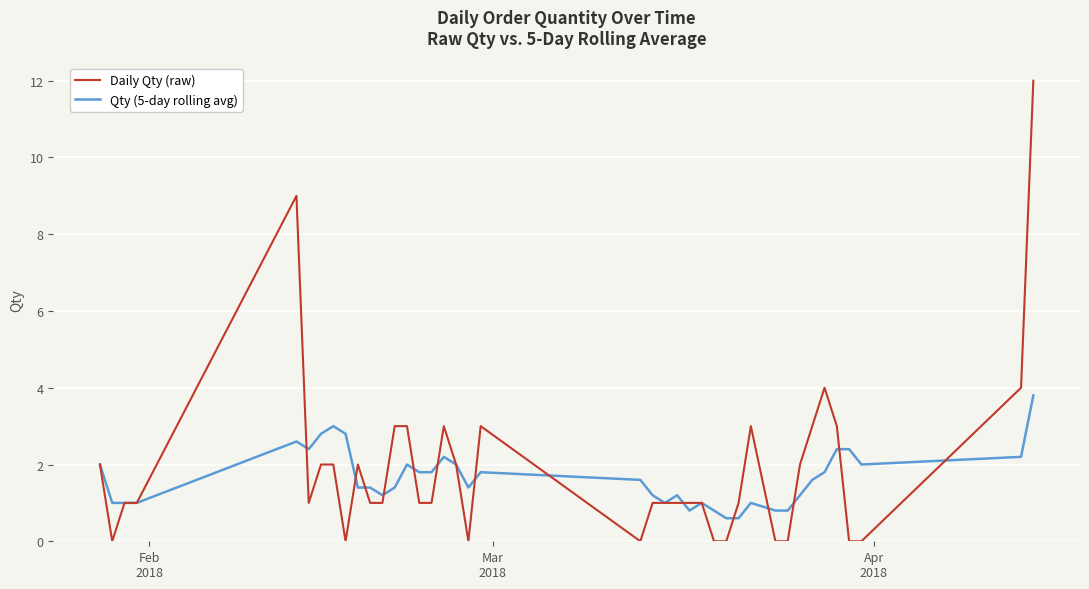

Rank the series by their maximum value, from lowest to highest.

Qty (5-day rolling avg), Daily Qty (raw)